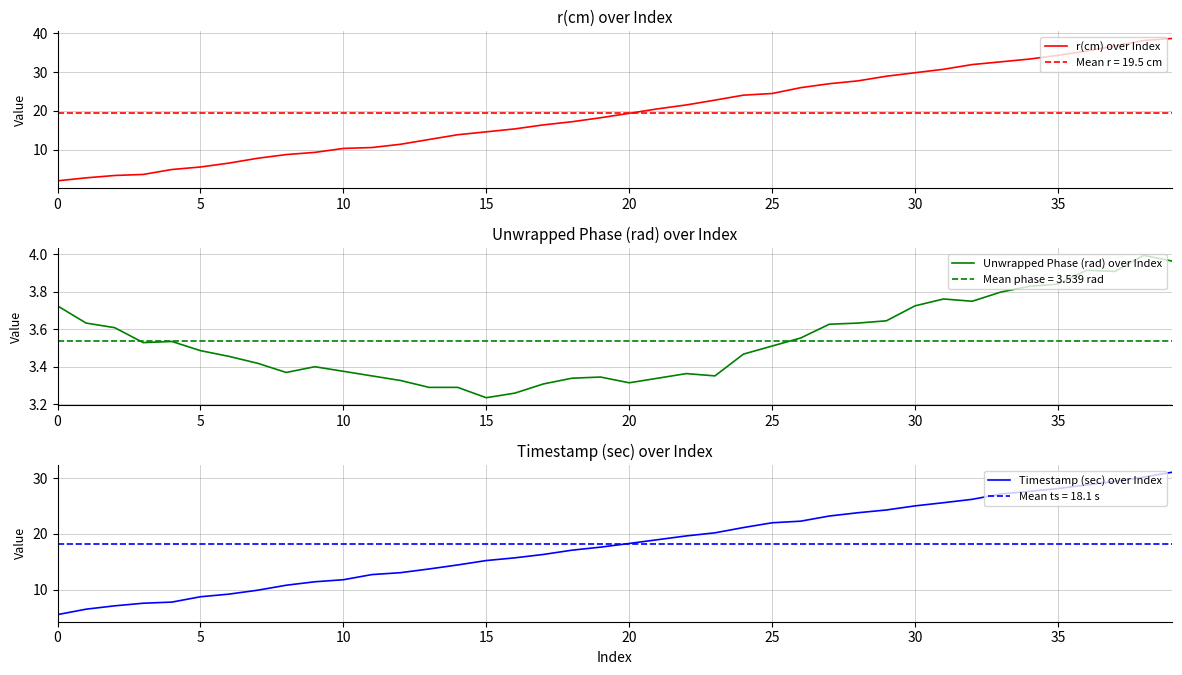

What is the smallest value displayed?

2.0